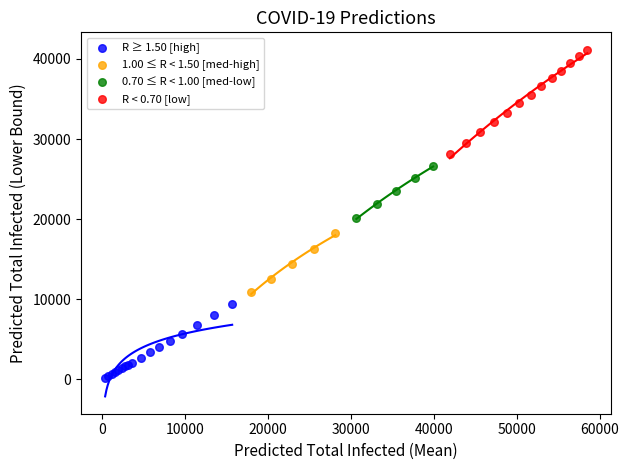

Which series contains the lowest Y value?

R ≥ 1.50 [high]